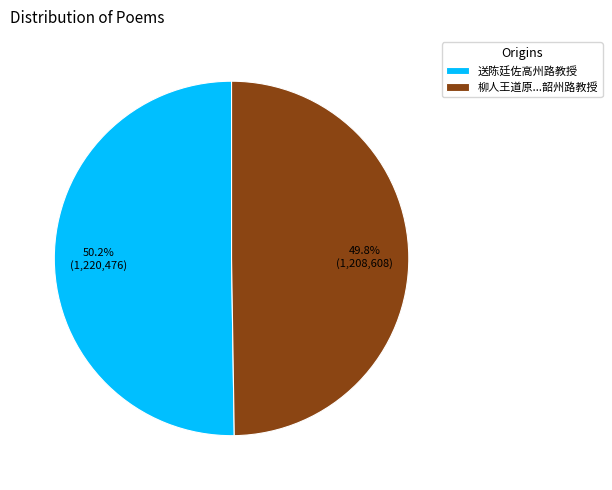

Is there a majority slice in this chart?

Yes